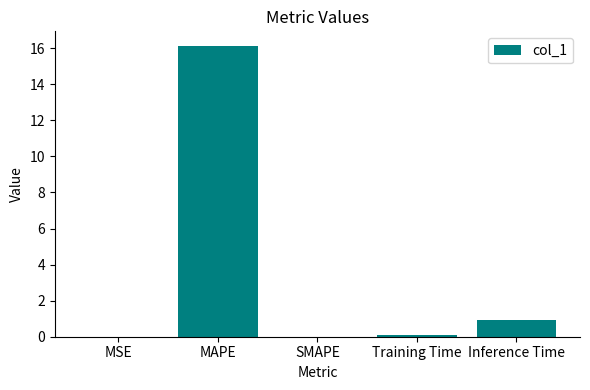

Which has a higher value, SMAPE or Inference Time?

Inference Time